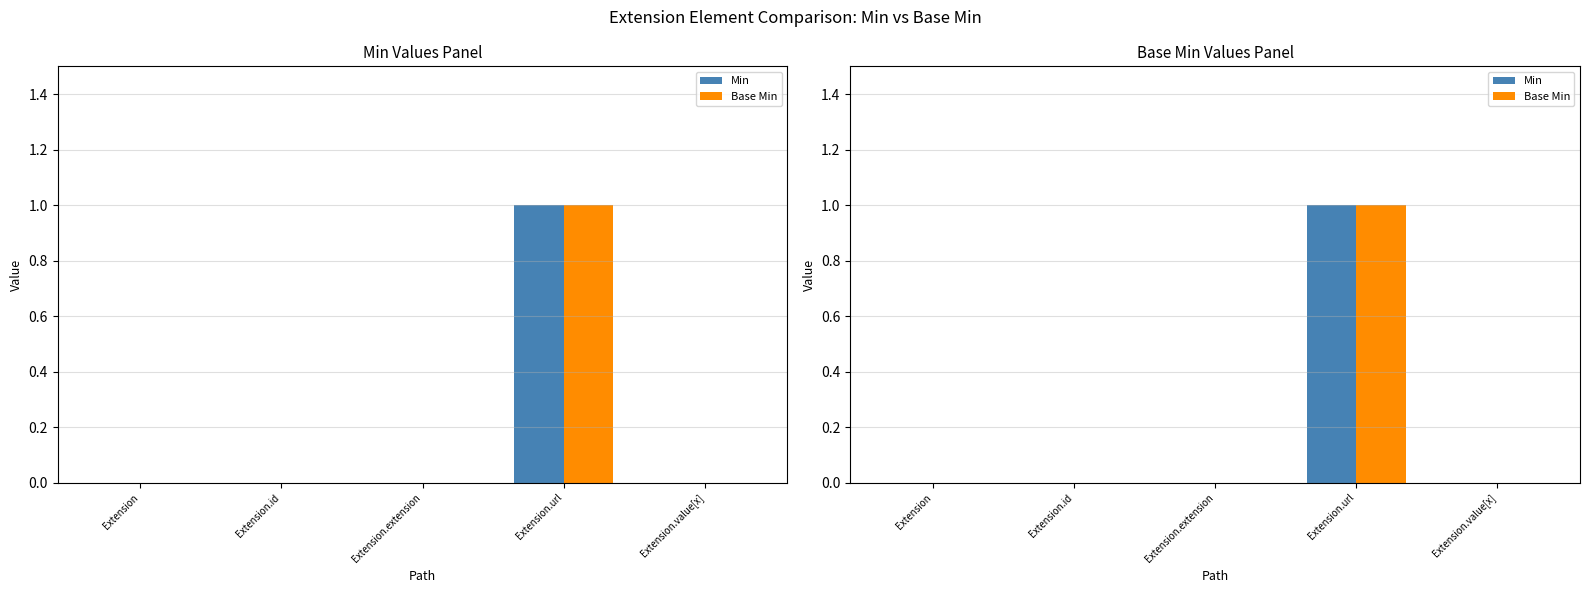

Which series has the widest spread of values?

Min